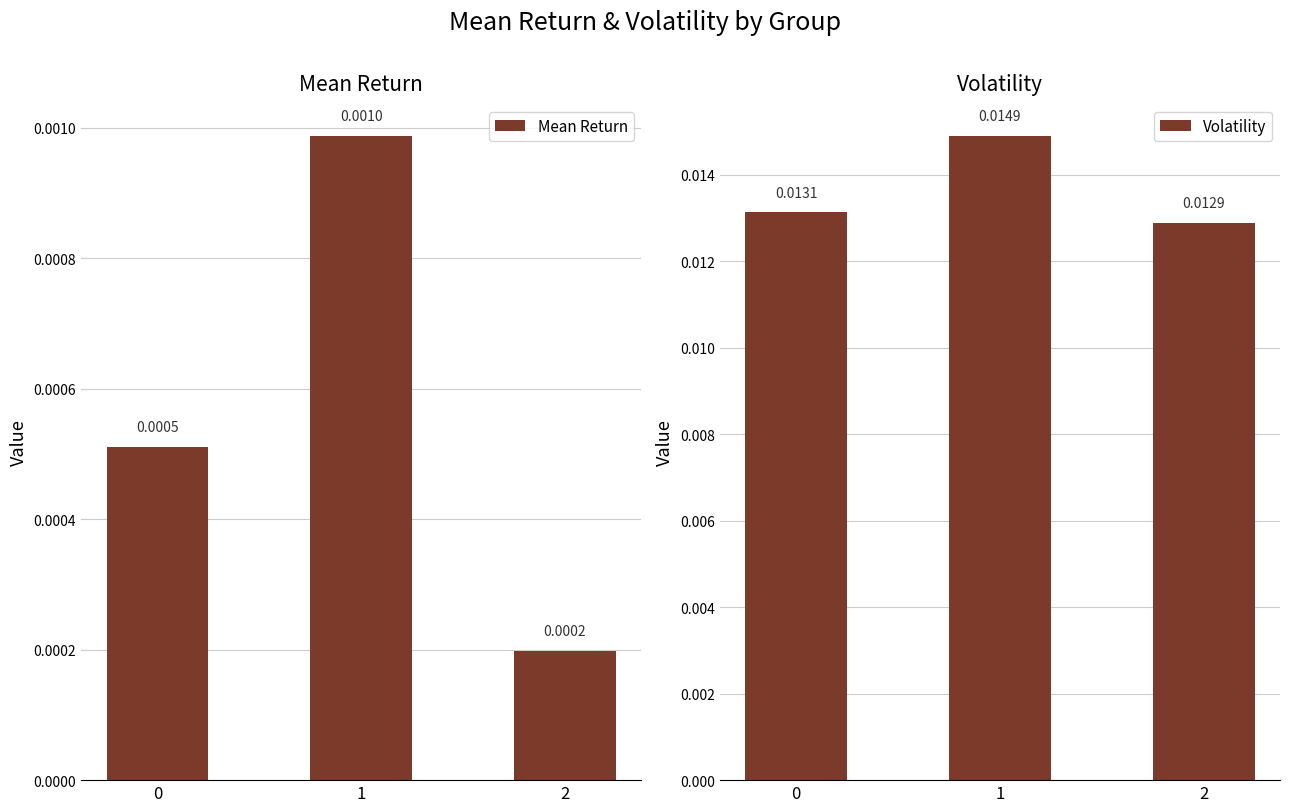

True or false: Volatility has a value of 0.0 at 2.

False